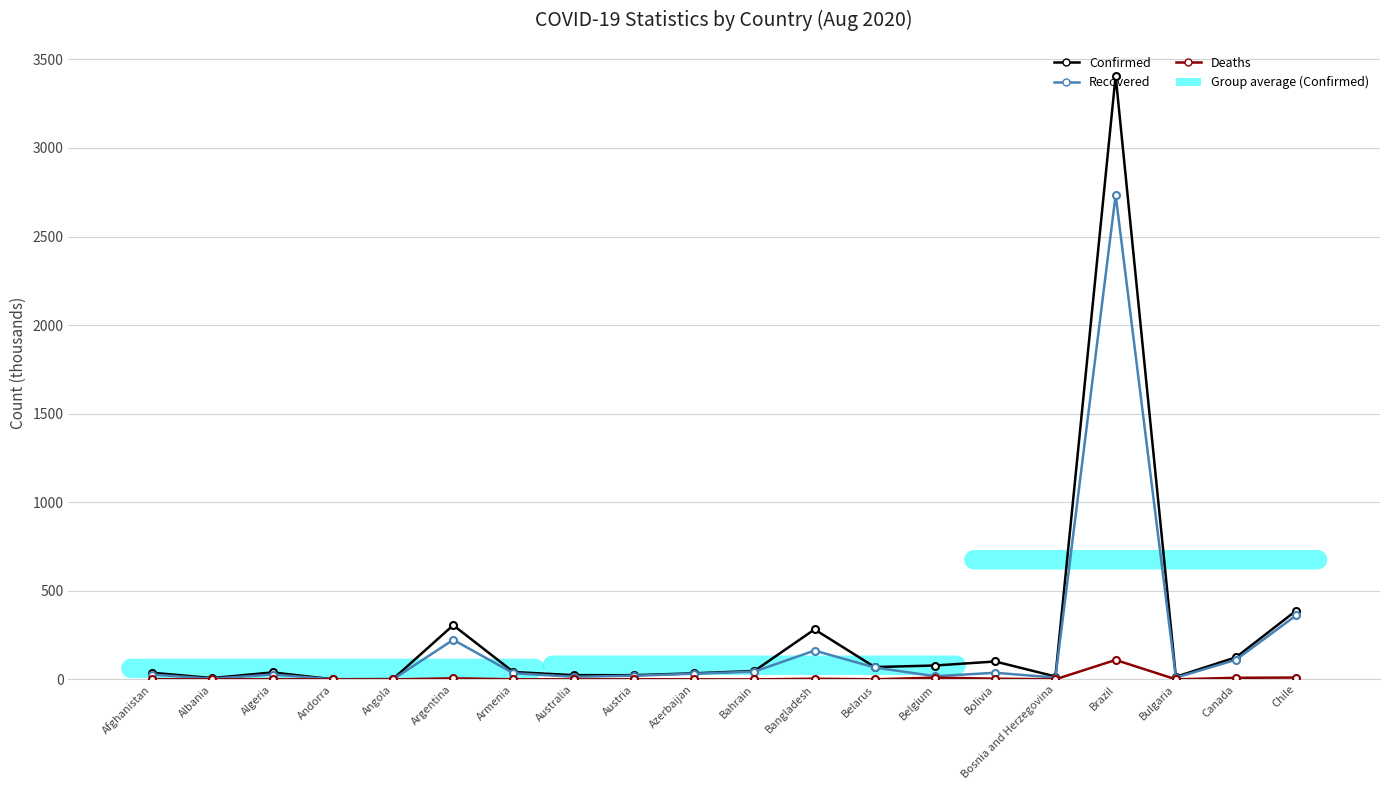

True or false: Confirmed has more than 2 interior local peaks.

True